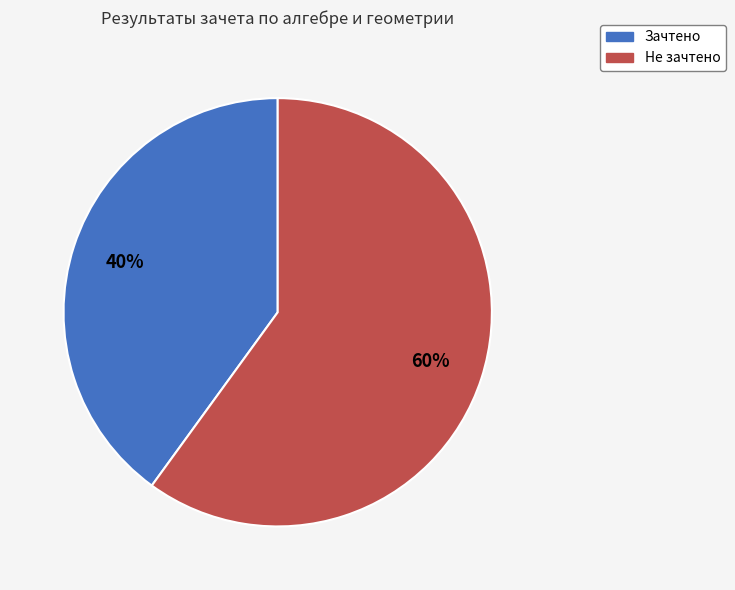

Does Не зачтено account for over 50% of the chart?

Yes